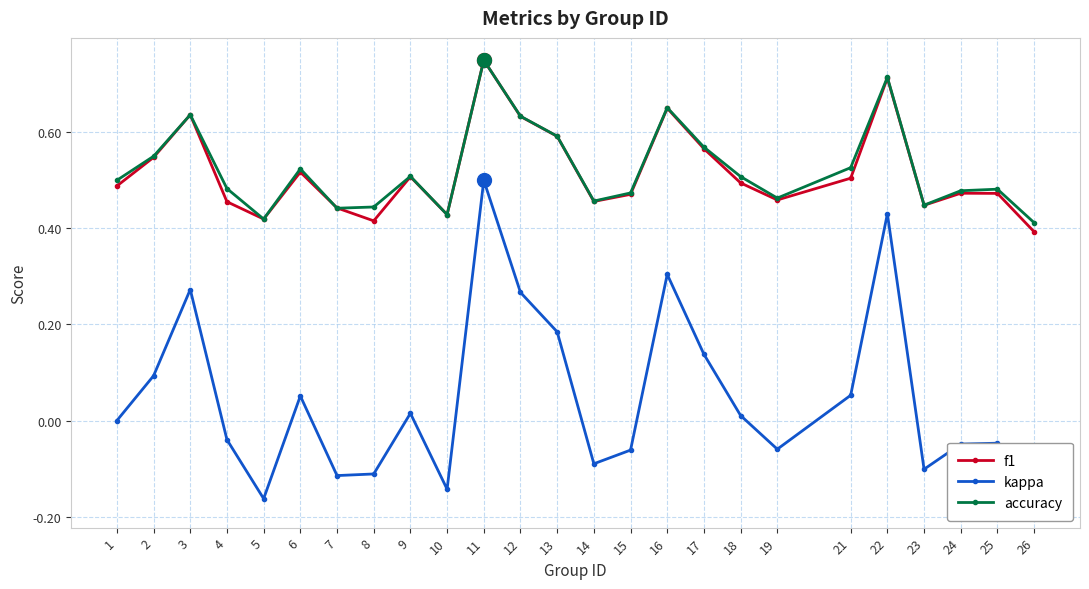

At which category does f1 reach its first local peak?

3